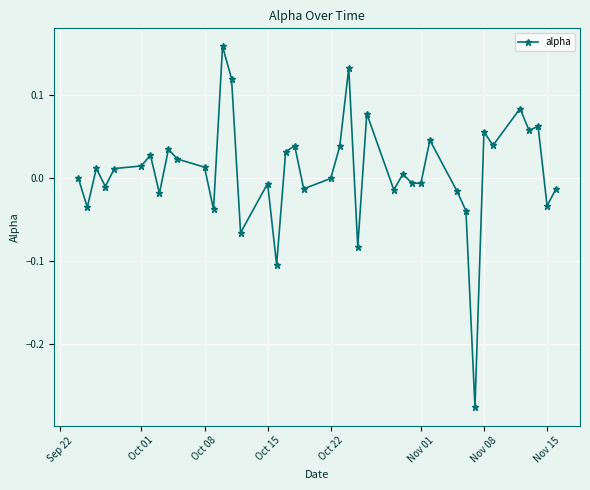

How many series are shown in this chart?

1